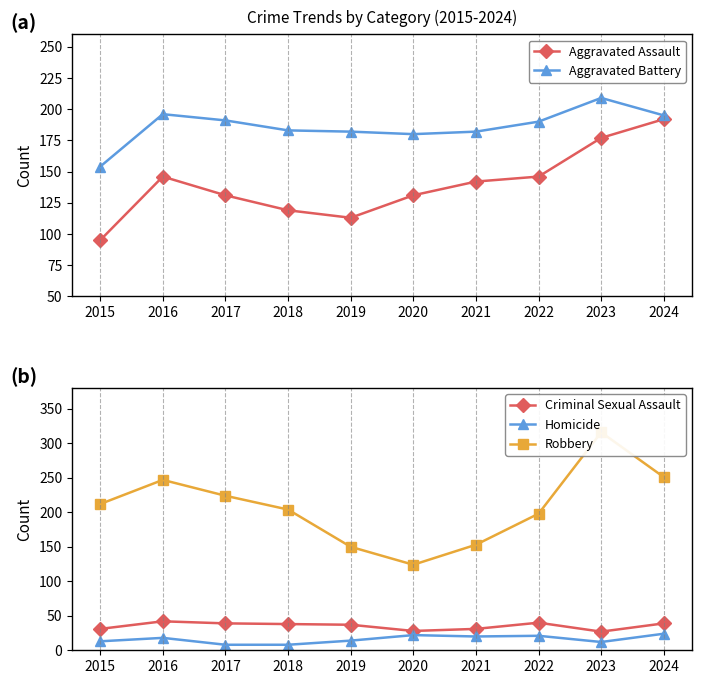

Where does the Aggravated Assault series first go above 142?

2016